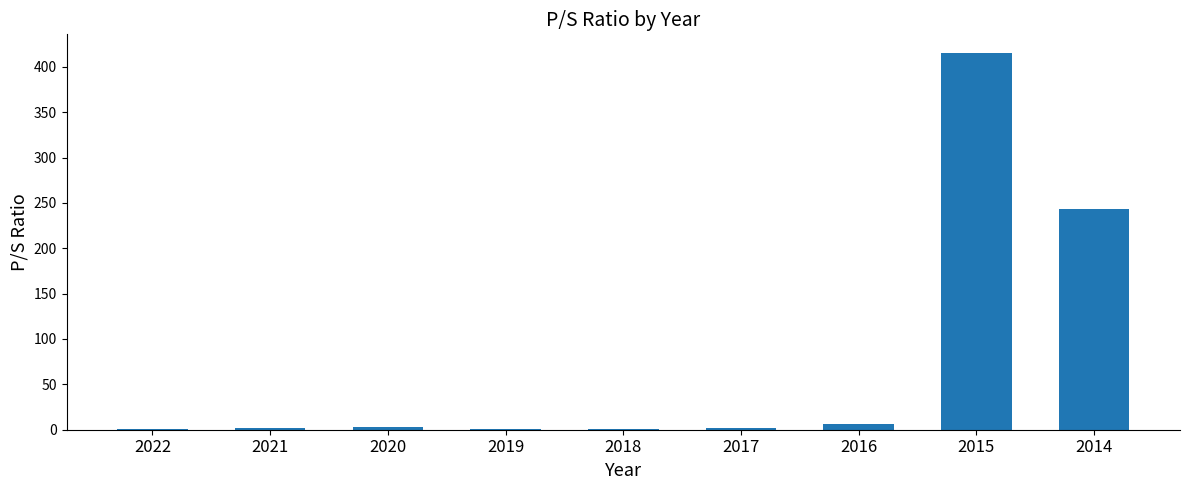

Are the bars grouped side by side (vs. stacked)?

No